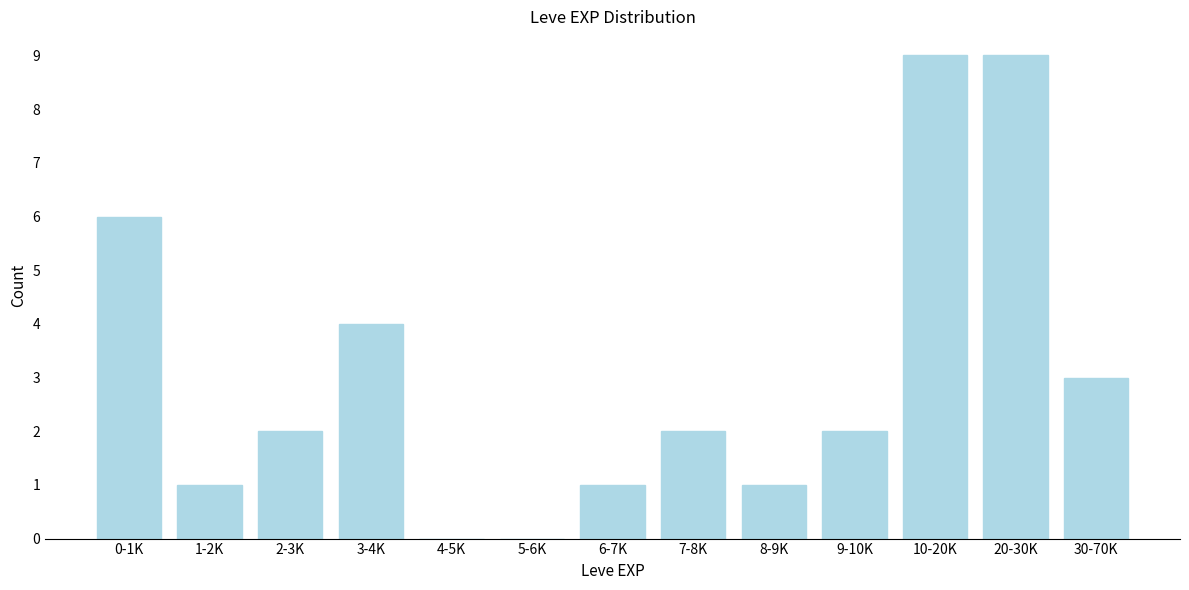

Reading left to right, transcribe all the data shown in this chart.

0-1K=6	1-2K=1	2-3K=2	3-4K=4	4-5K=0	5-6K=0	6-7K=1	7-8K=2	8-9K=1	9-10K=2	10-20K=9	20-30K=9	30-70K=3